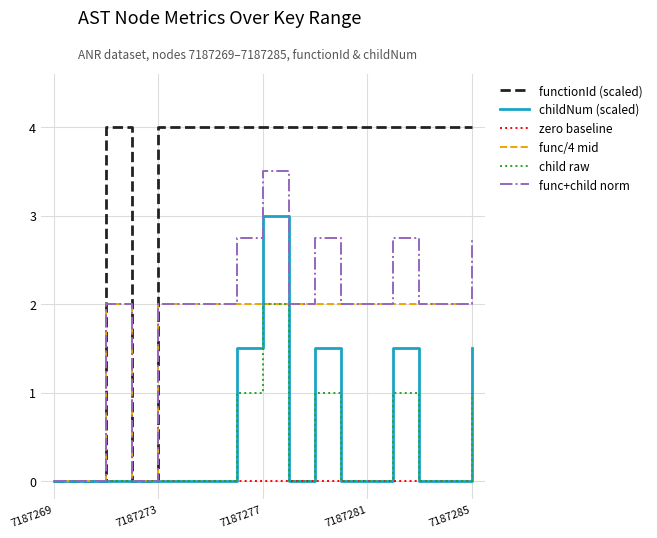

Which series has the largest range (max minus min)?

functionId (scaled)